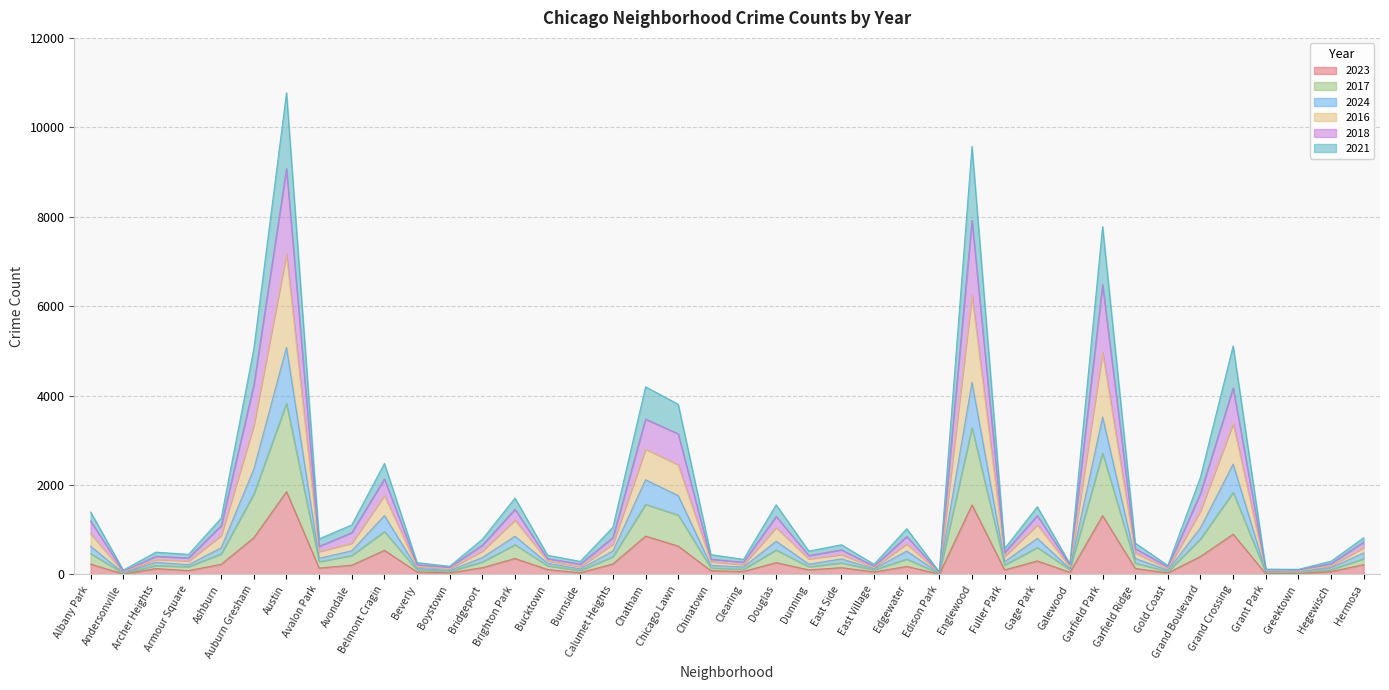

What is the maximum value for 2023?

1853